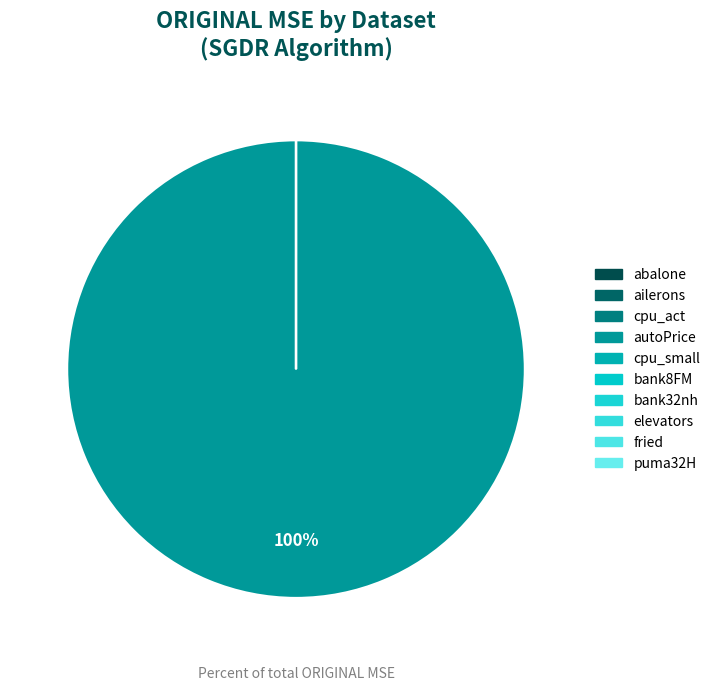

To the nearest percent, what is the average slice percentage?

10%